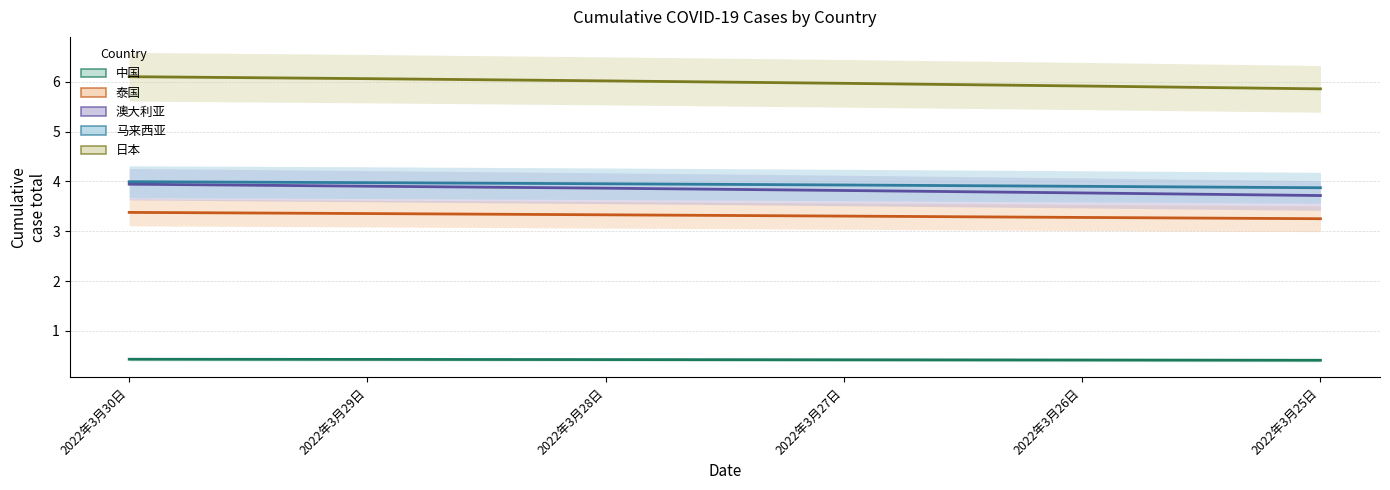

At which label is 日本 closest to 5?

2022年3月25日